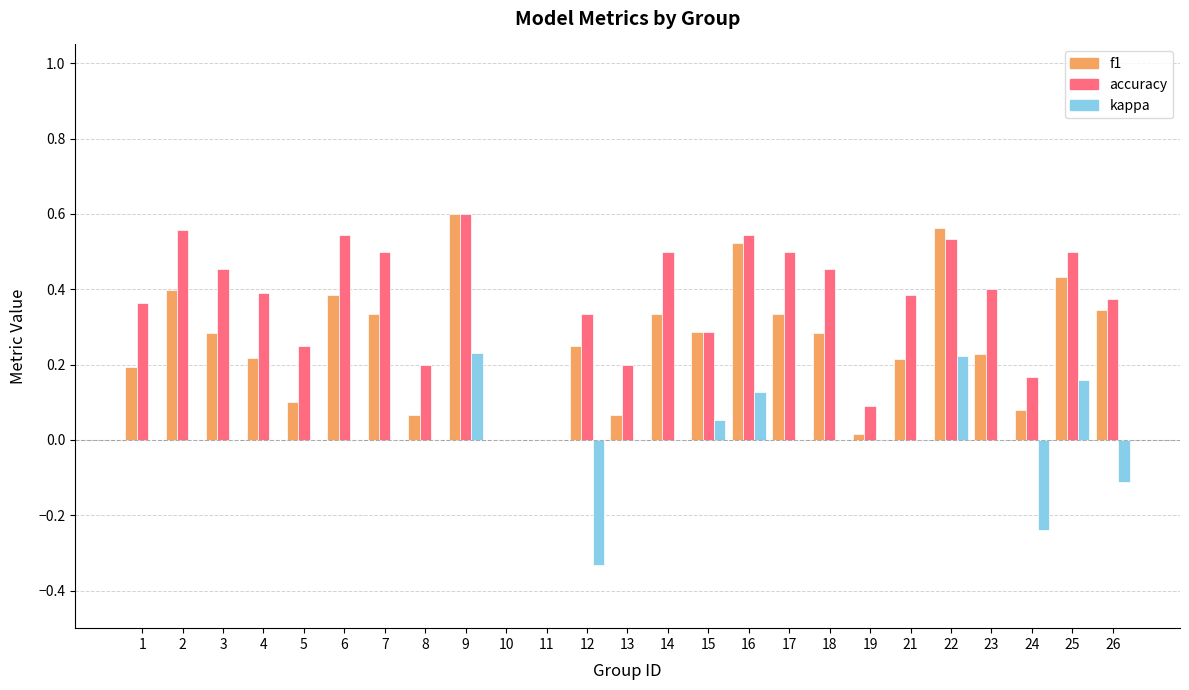

Count the number of categories in the chart.

25